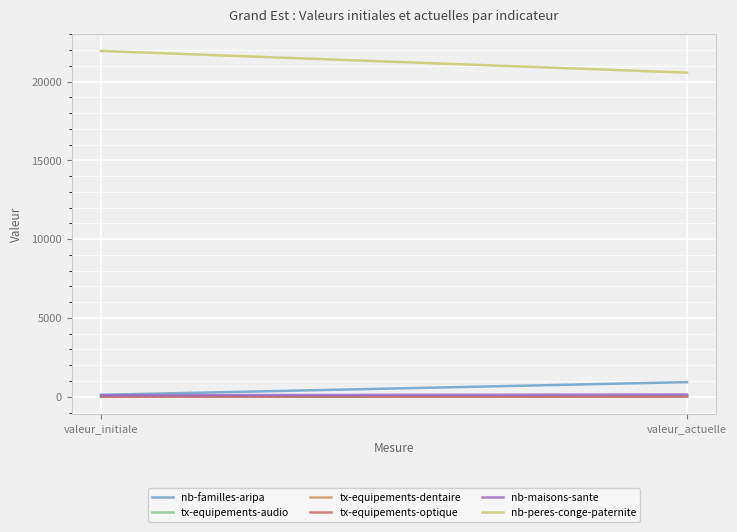

Which category has the lowest value across all series?

valeur_actuelle